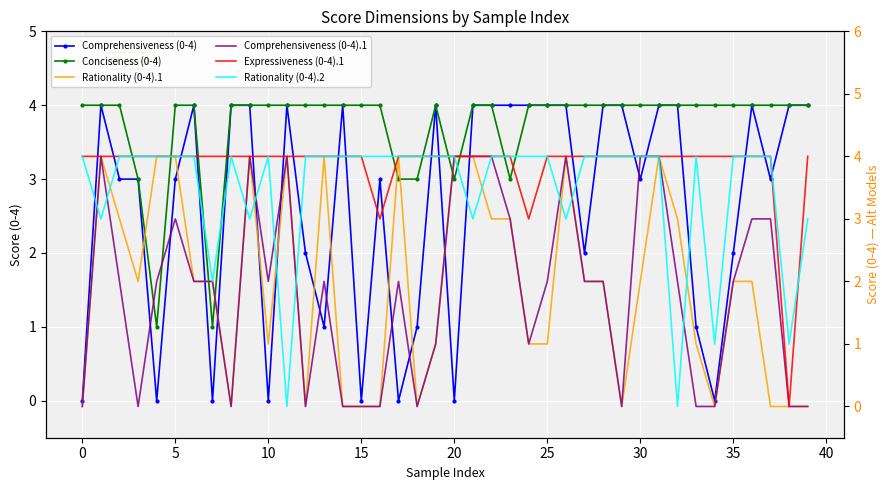

Which series has the widest spread of values?

Comprehensiveness (0-4)